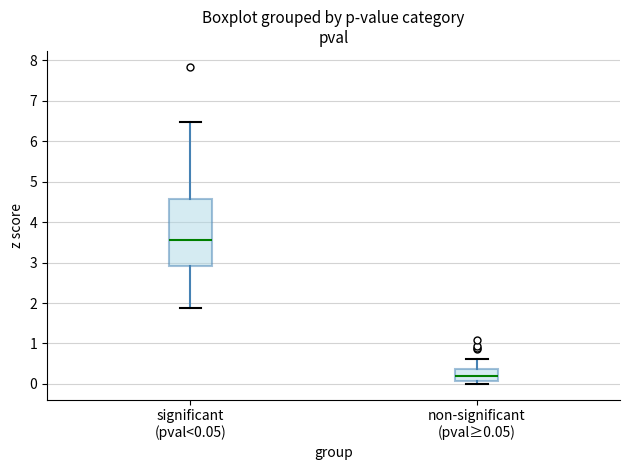

Which box is the tallest, from its lower edge to its upper edge?

significant (pval<0.05)